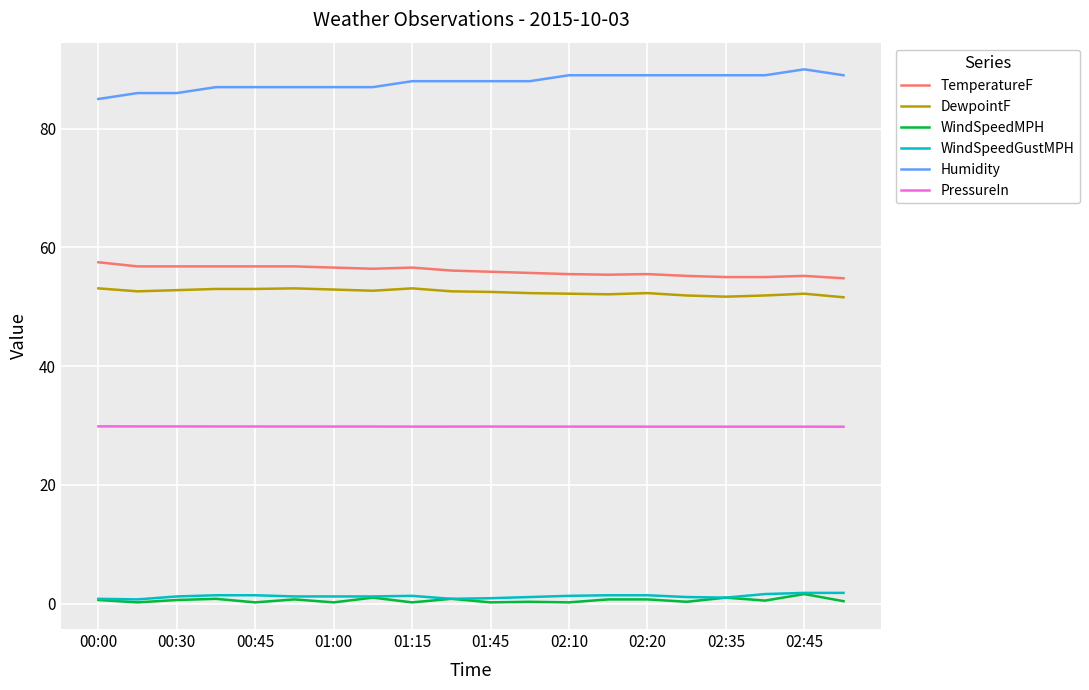

True or false: Humidity and WindSpeedMPH intersect in this chart.

False